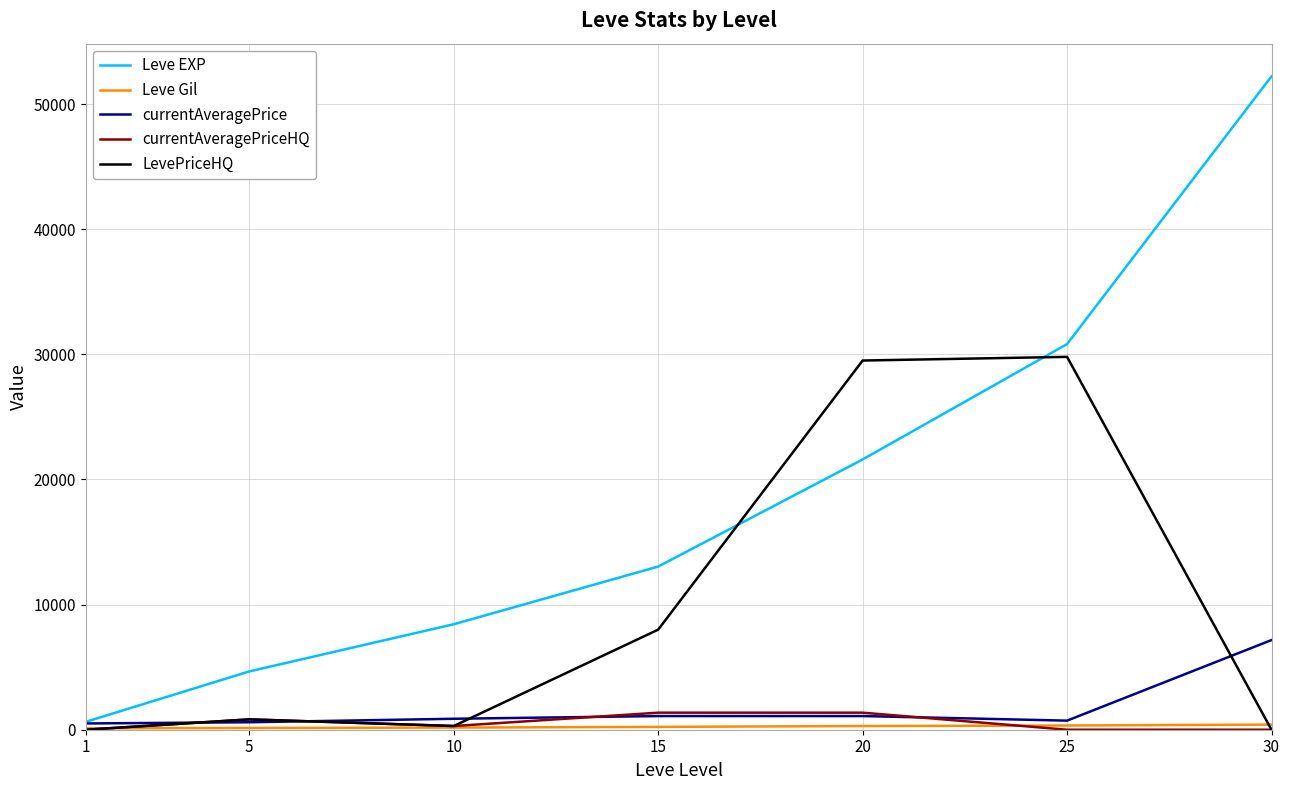

Between 1 and 25, which series saw the biggest shift?

Leve EXP